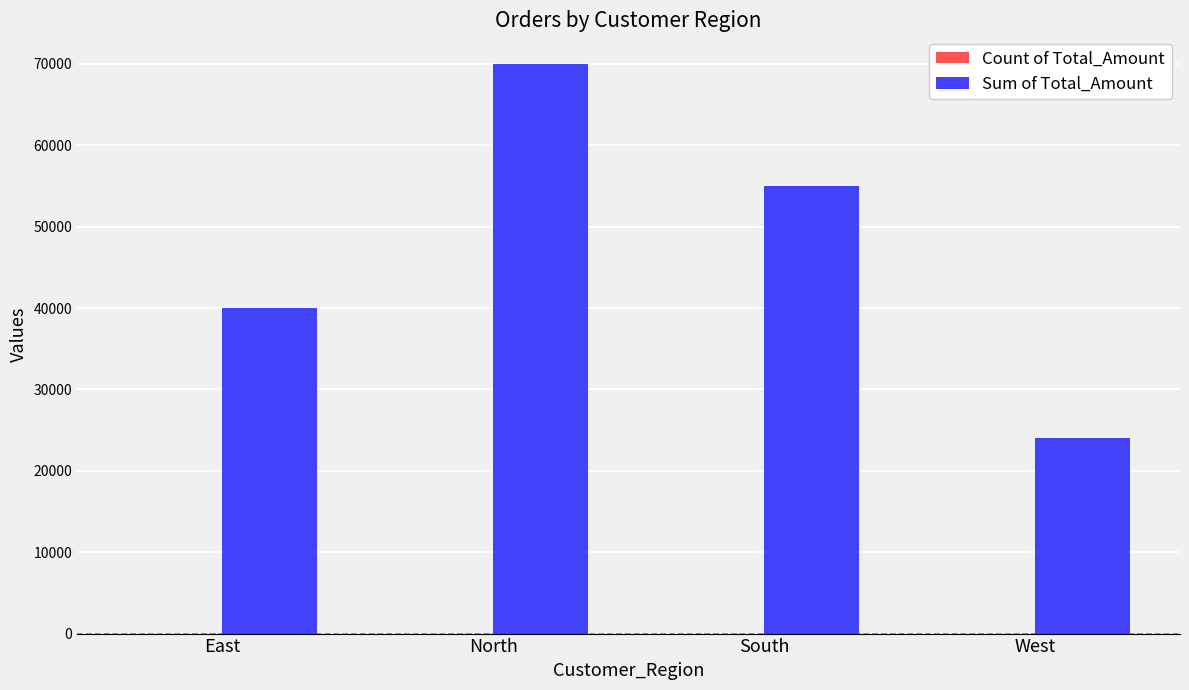

Between South and West, which series saw the biggest shift?

Sum of Total_Amount